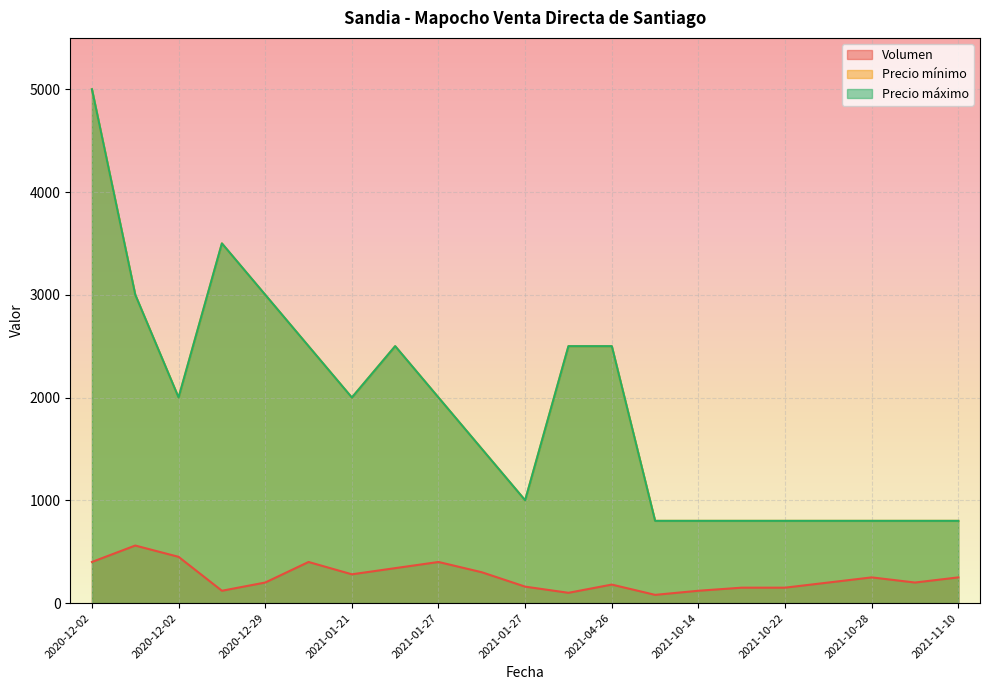

At which category is the sum across all series the highest?

2020-12-02